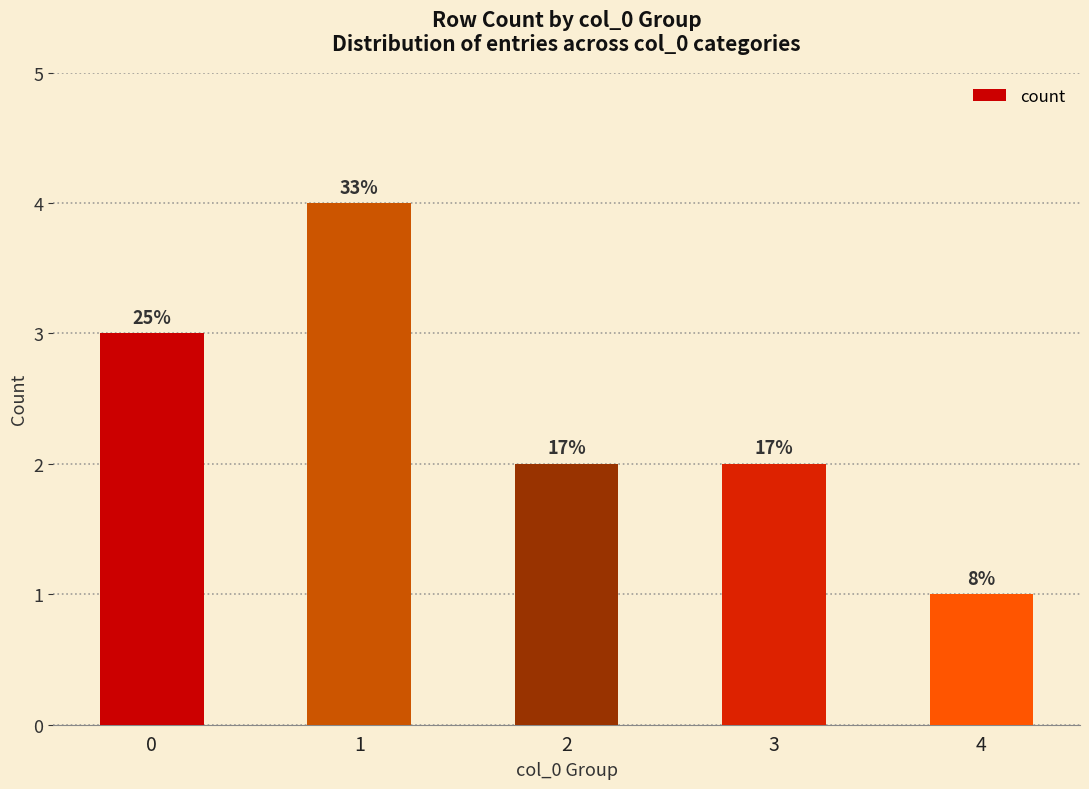

How many bars are there in total?

5